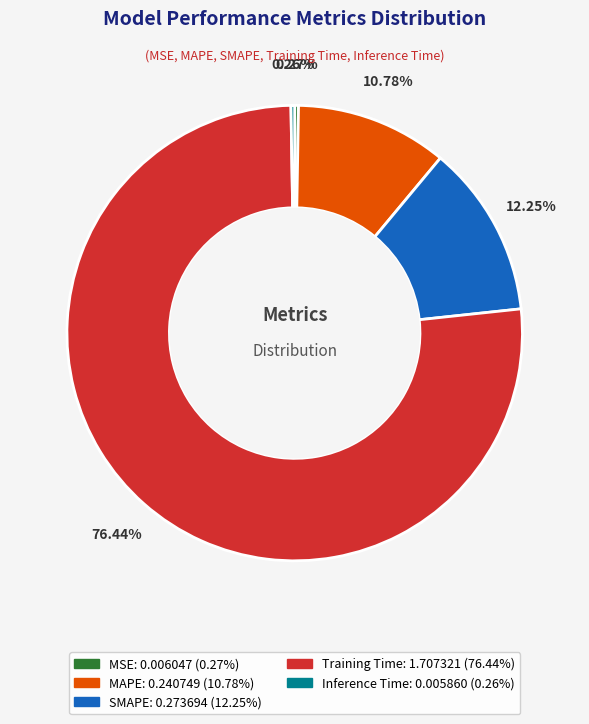

True or false: SMAPE accounts for 12% of the total.

True